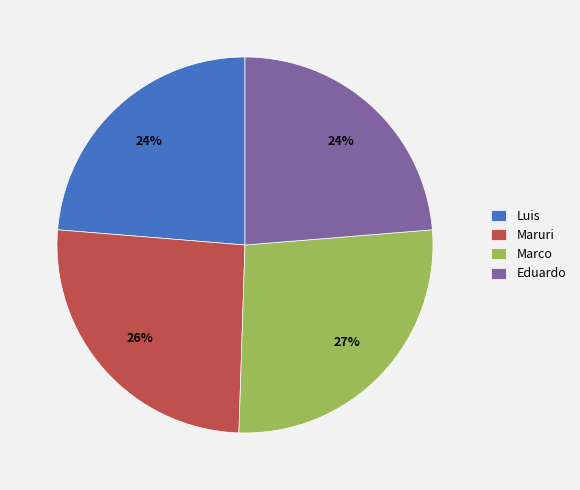

Approximately how many times larger is the value at Luis compared to Marco?

0.9